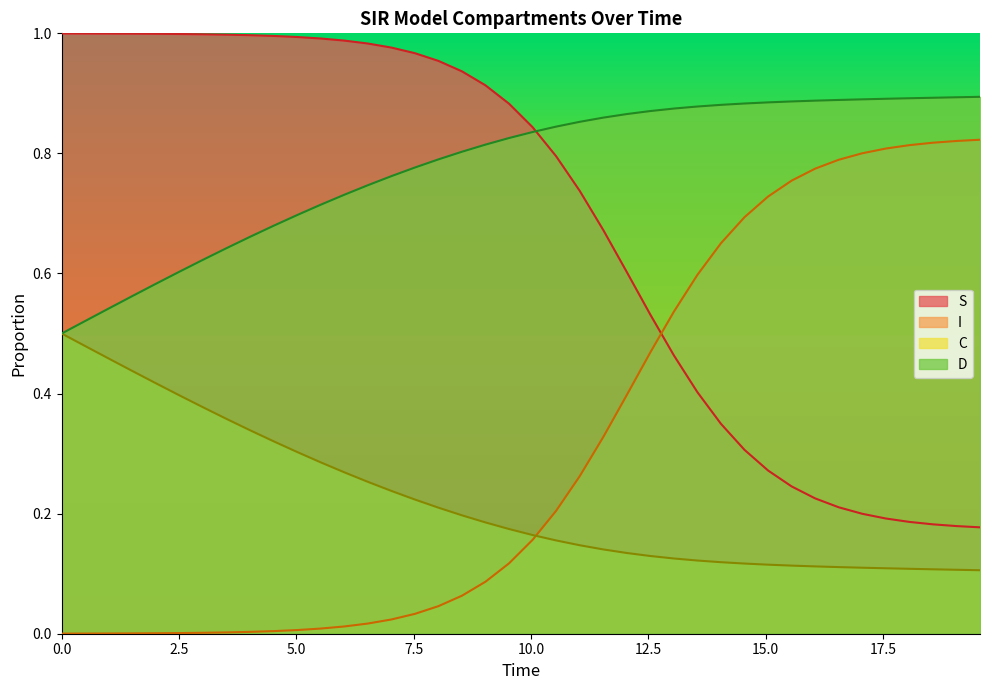

List the series in order of their overall mean, lowest first.

C, I, S, D